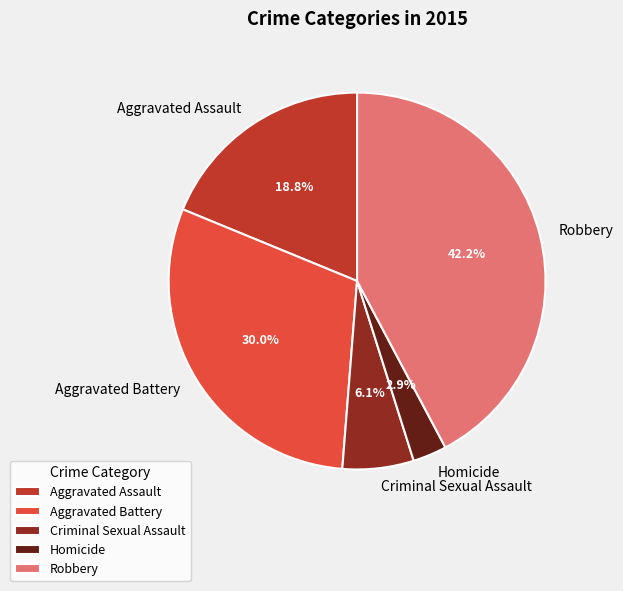

To the nearest percent, what percentage of the pie is Homicide?

3%